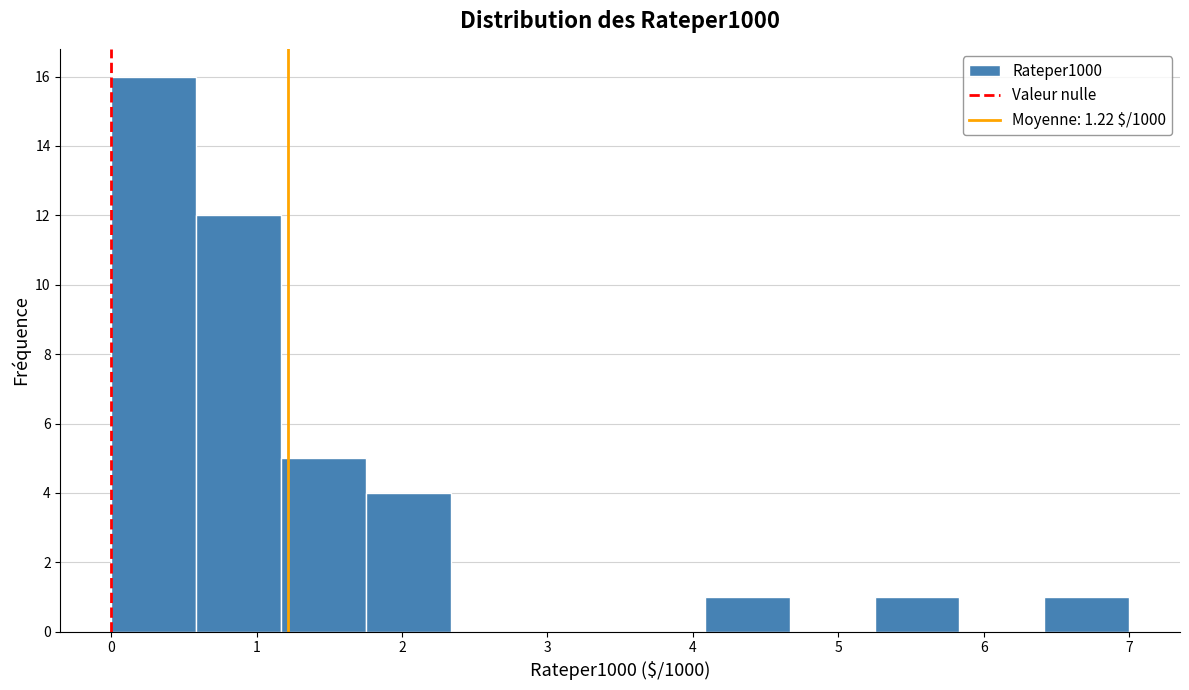

Over which range of the x-axis is the bar tallest?

0.0 to 0.6